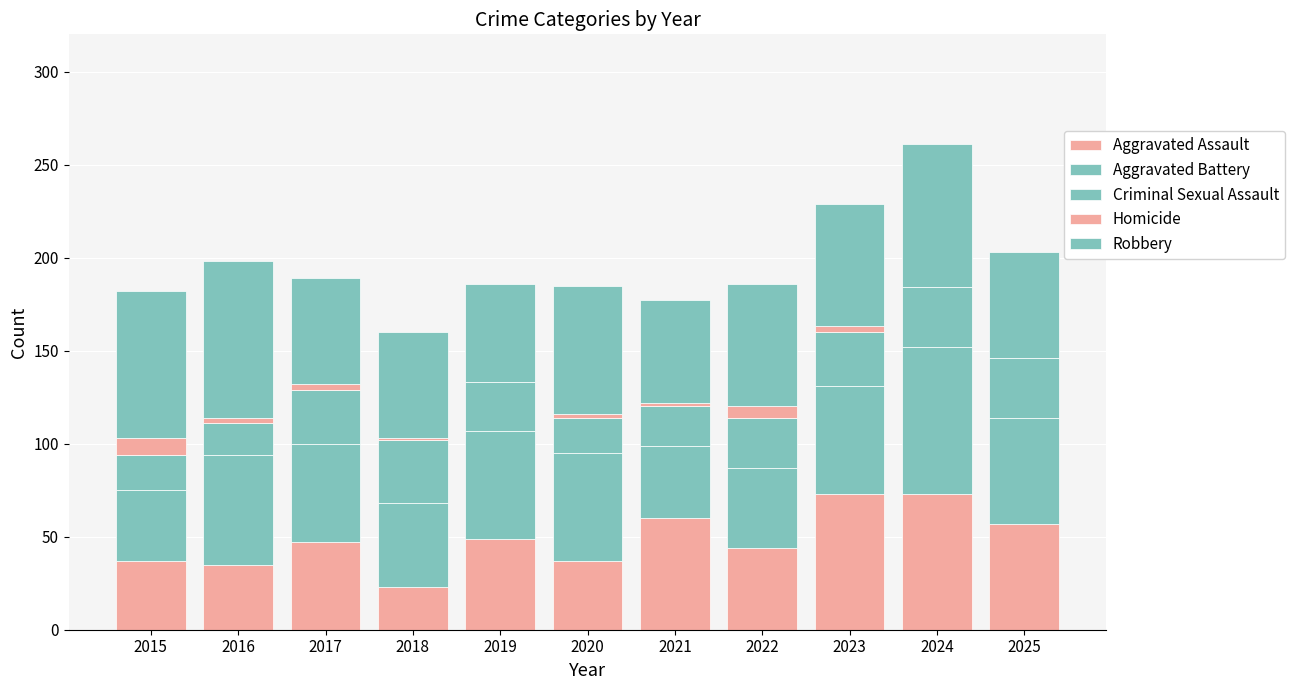

At which category is the sum across all series the highest?

2024